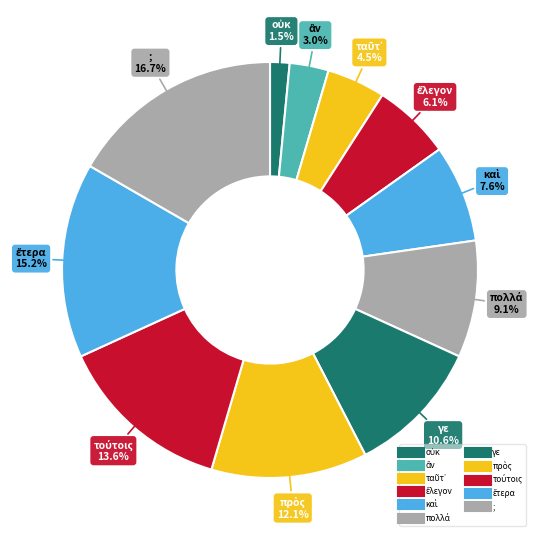

Count the number of slices in the pie.

11